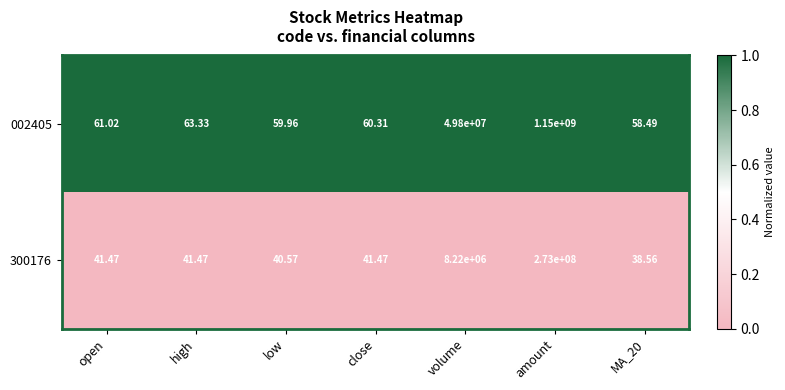

At which category is the sum across all series the highest?

amount